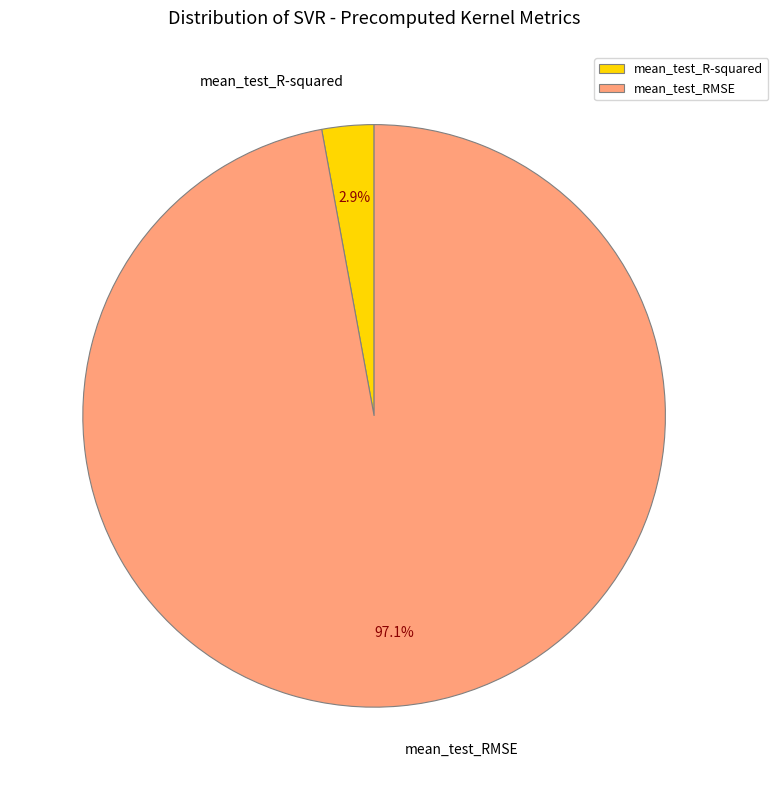

Rank the categories by value from highest to lowest.

mean_test_RMSE, mean_test_R-squared